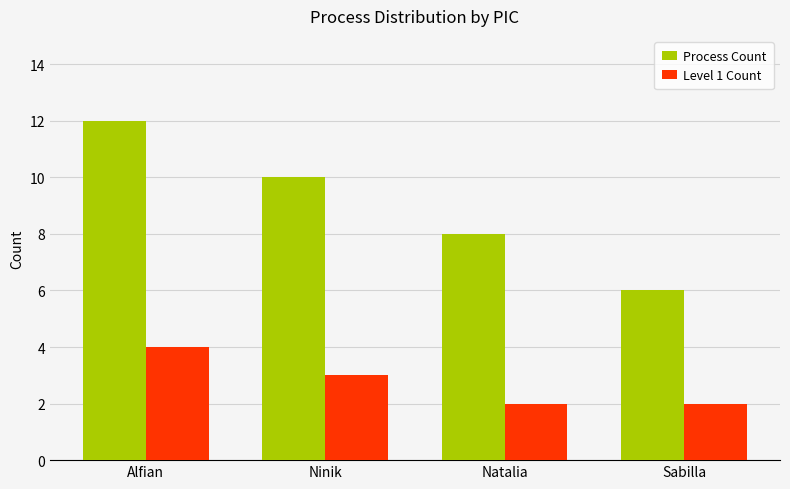

What position from the left is Natalia?

3